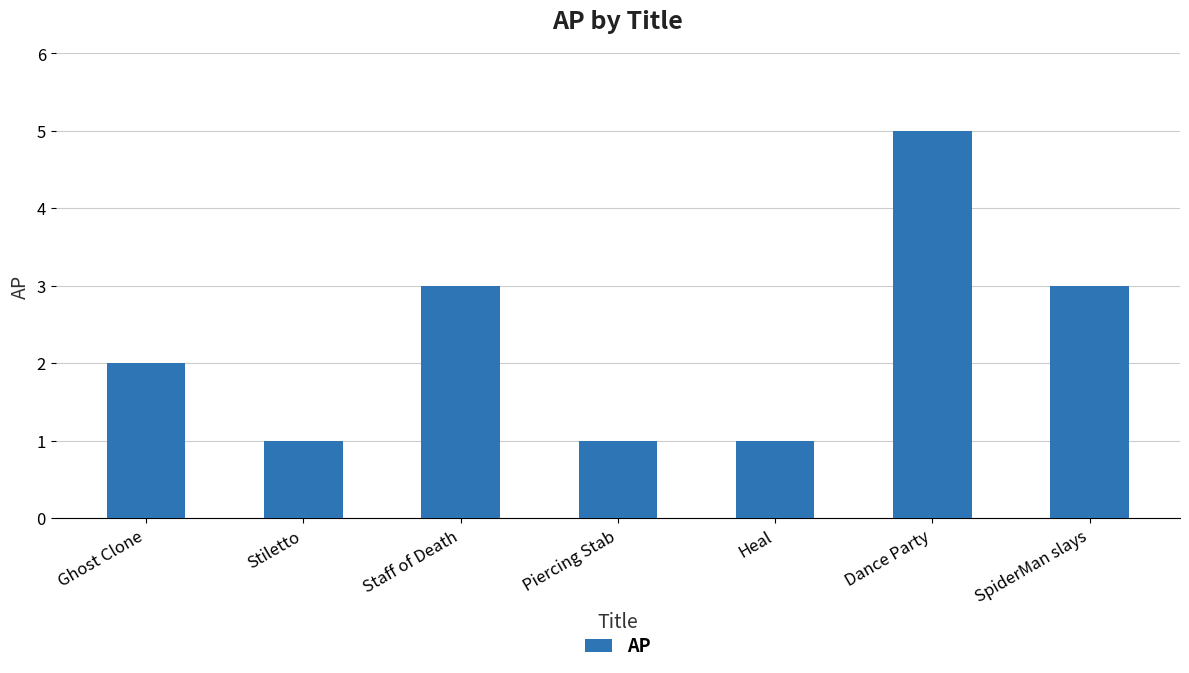

At which category does the chart reach its peak across all series?

Dance Party